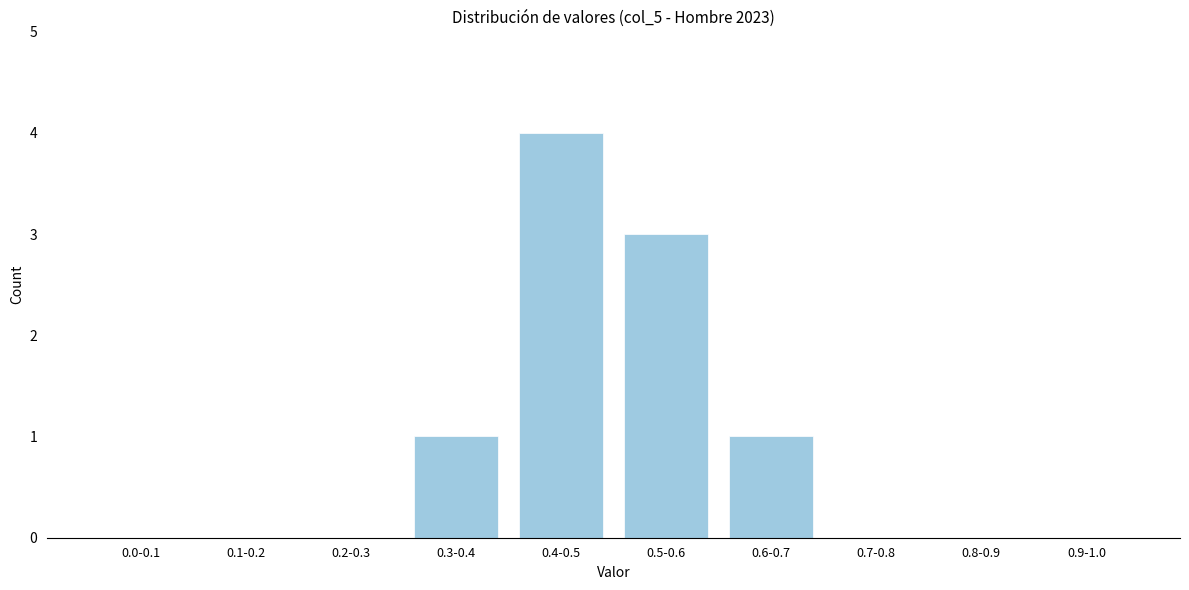

Reading right to left, extract all data points from this chart.

0.9-1.0=0	0.8-0.9=0	0.7-0.8=0	0.6-0.7=1	0.5-0.6=3	0.4-0.5=4	0.3-0.4=1	0.2-0.3=0	0.1-0.2=0	0.0-0.1=0